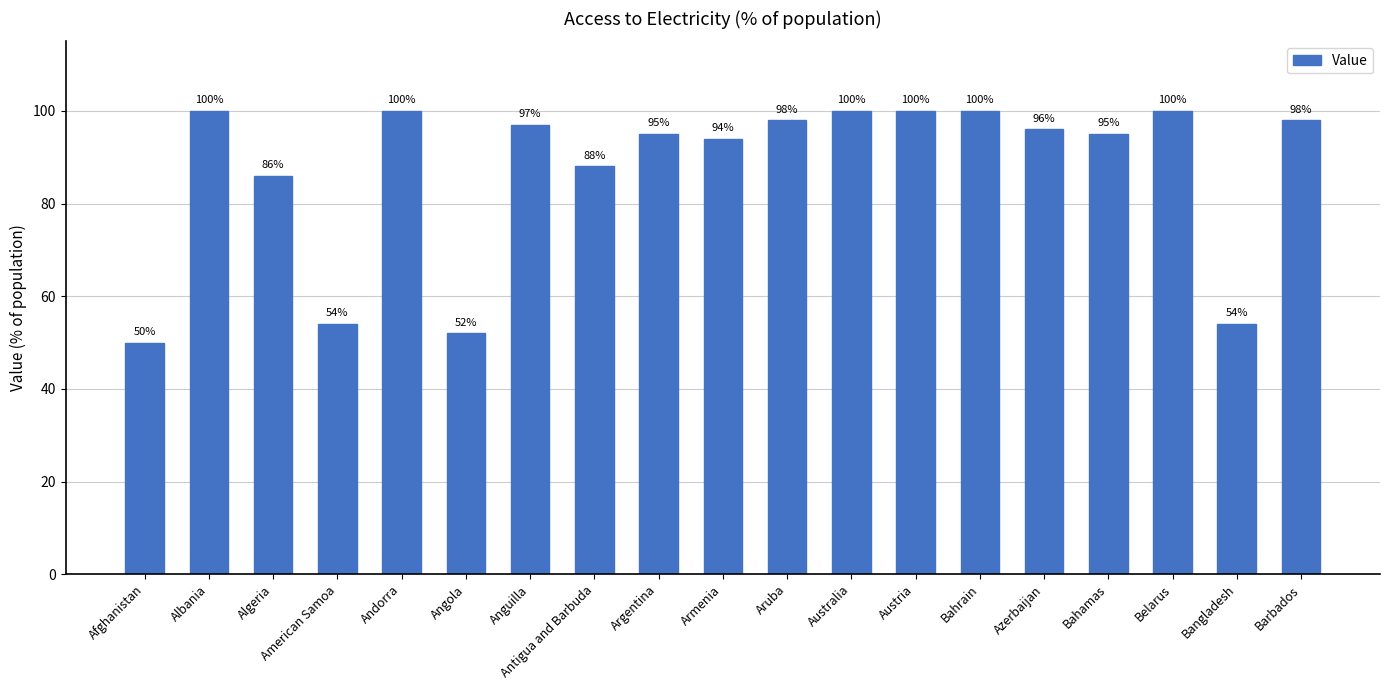

What is the label of the 7th bar from the right?

Austria